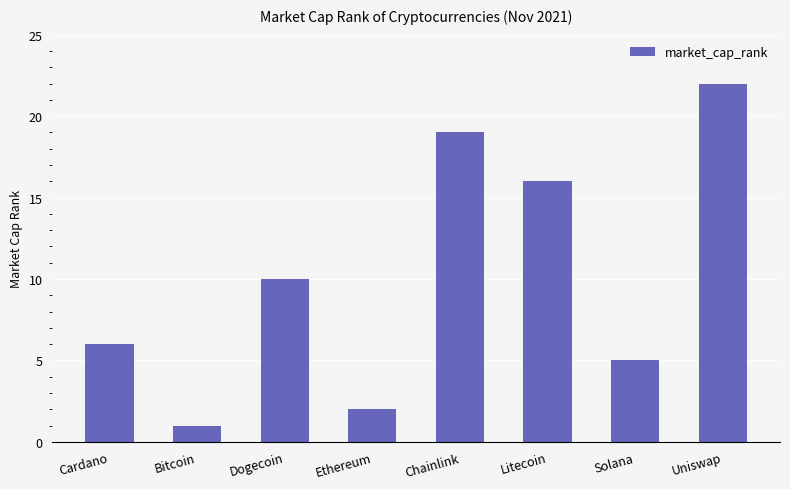

How many bars are there in total?

8